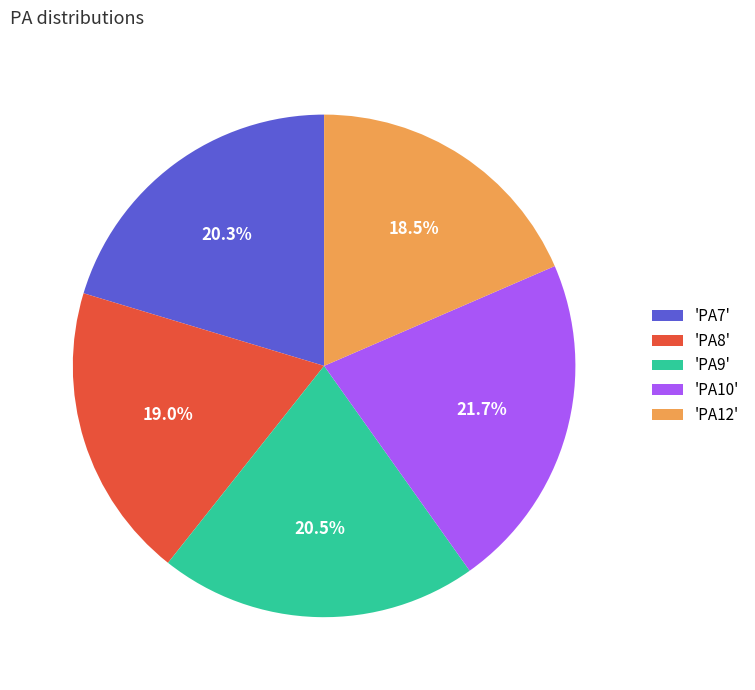

What is the ratio of the value at 'PA8' to the value at 'PA12'?

1.0